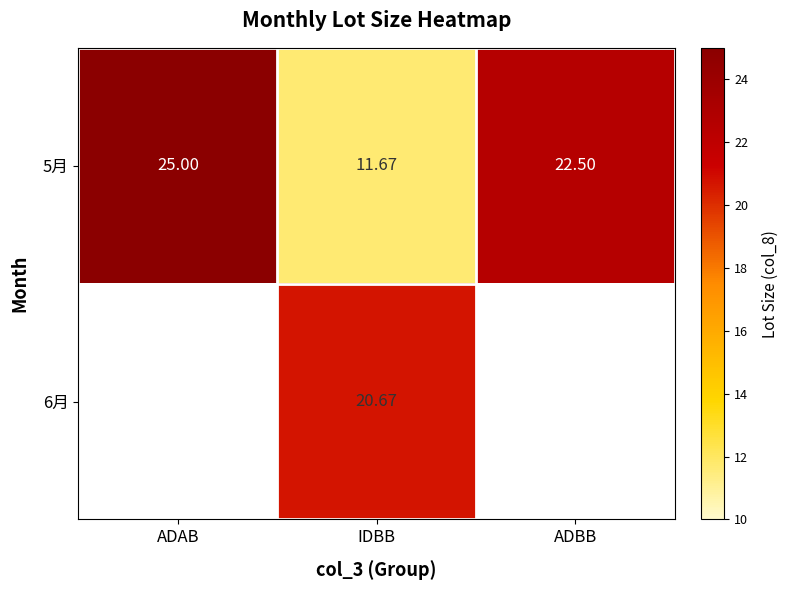

What is the difference between the maximum and second lowest values in the 5月 series?

2.5